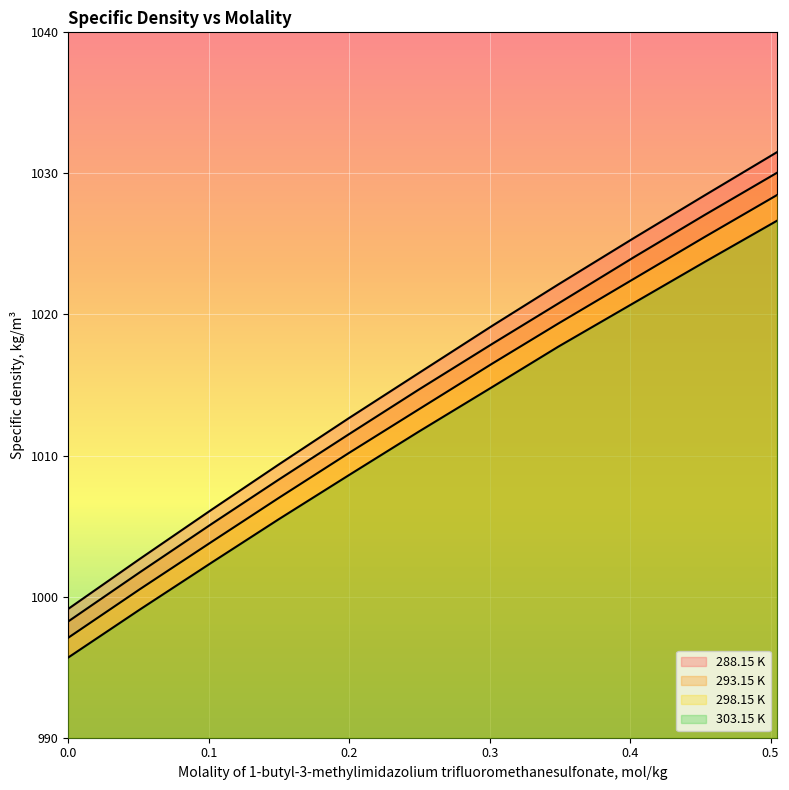

What is the total value across all series at 0.5045?

4116.6